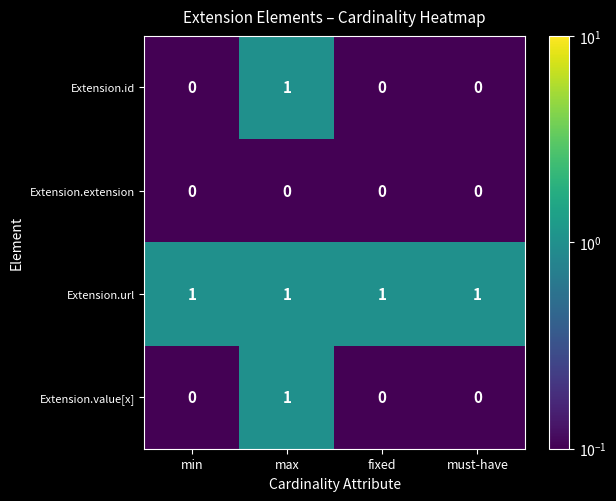

Which series has the largest total across all categories?

Extension.url